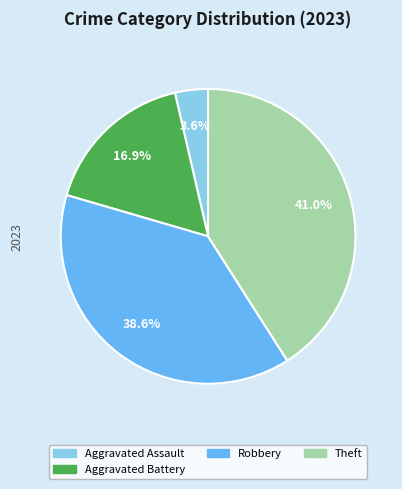

To the nearest percent, what is the average slice percentage?

25%